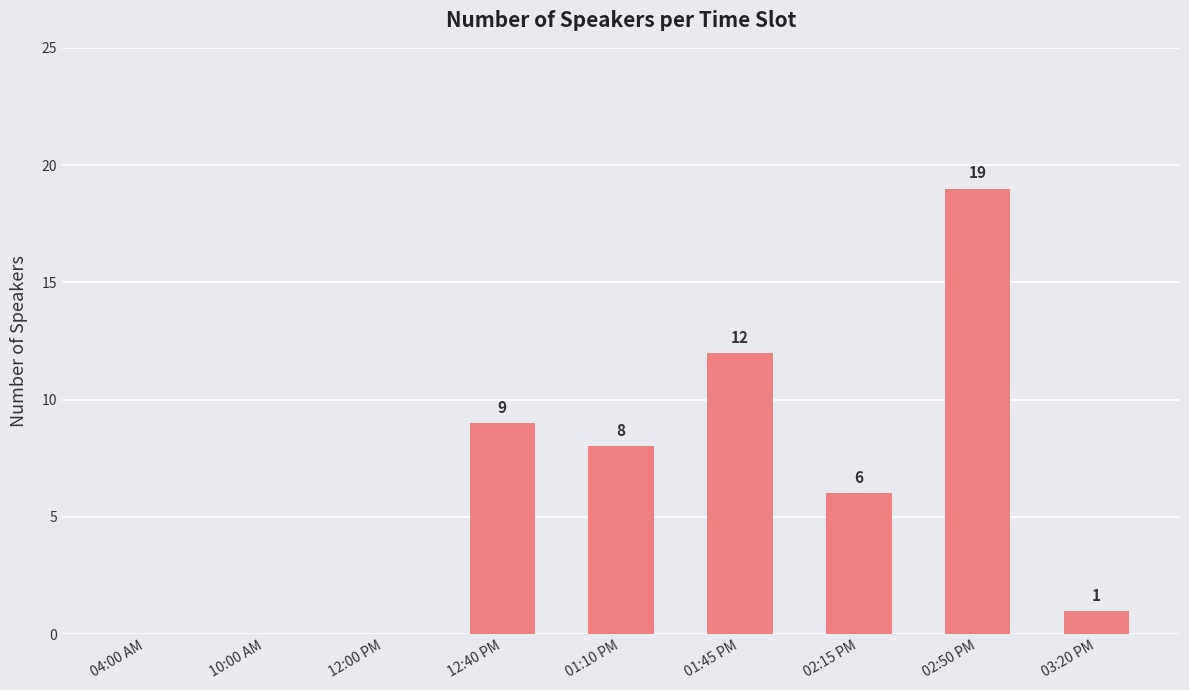

The chart shows a value of -10 at 04:00 AM. True or false?

False